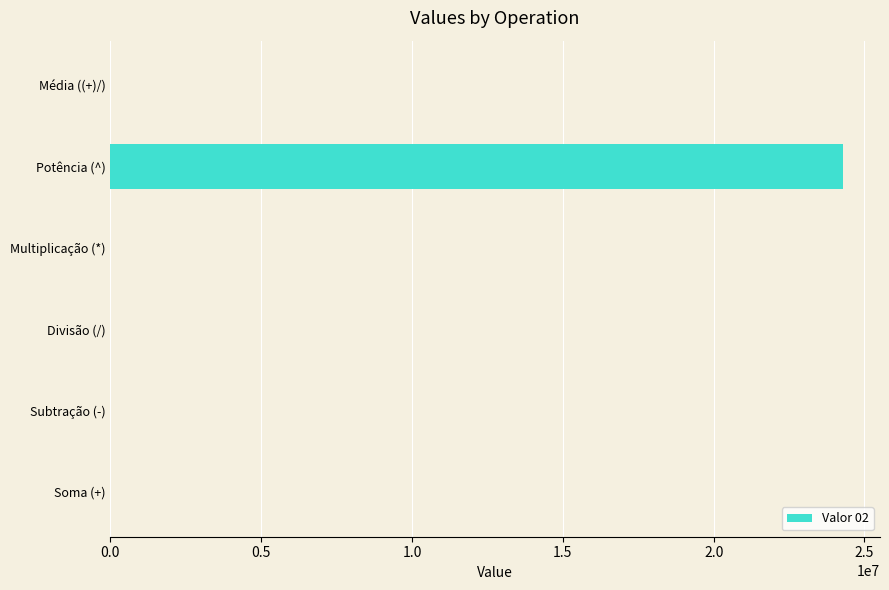

True or false: the data shows 9883373.4 at Potência (^).

False